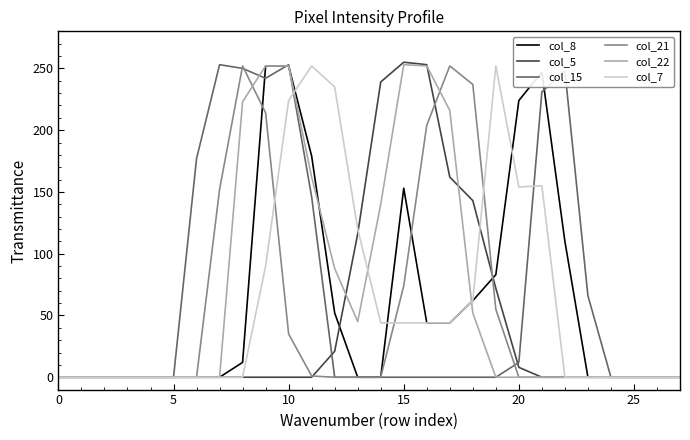

Which series has the widest spread of values?

col_5